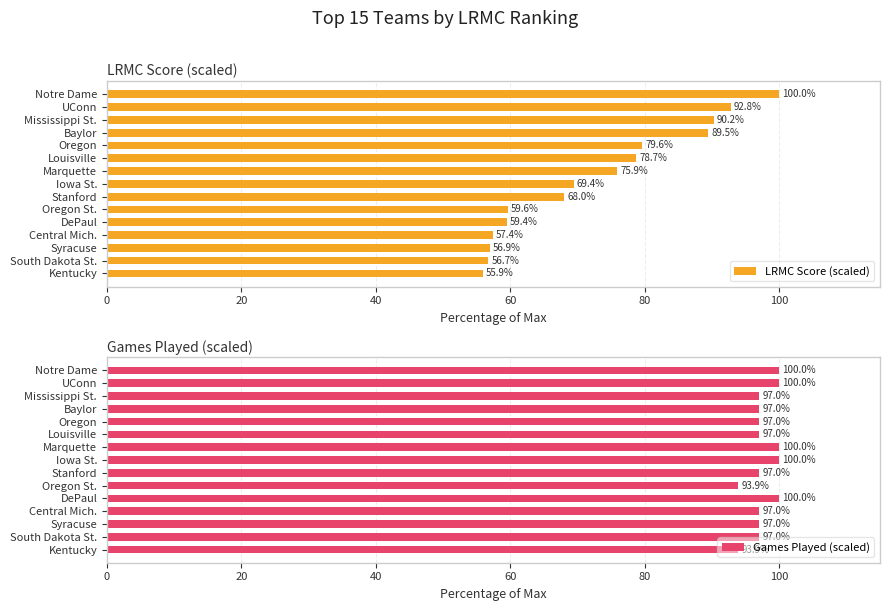

Where is LRMC Score (scaled) nearest to the value 77?

Marquette